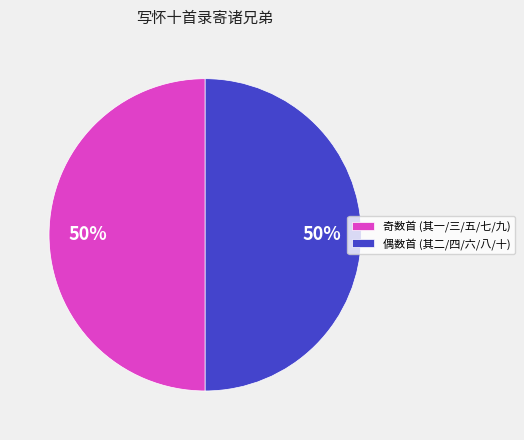

Approximately how many times larger is the value at 奇数首 (其一/三/五/七/九) compared to 偶数首 (其二/四/六/八/十)?

1.0